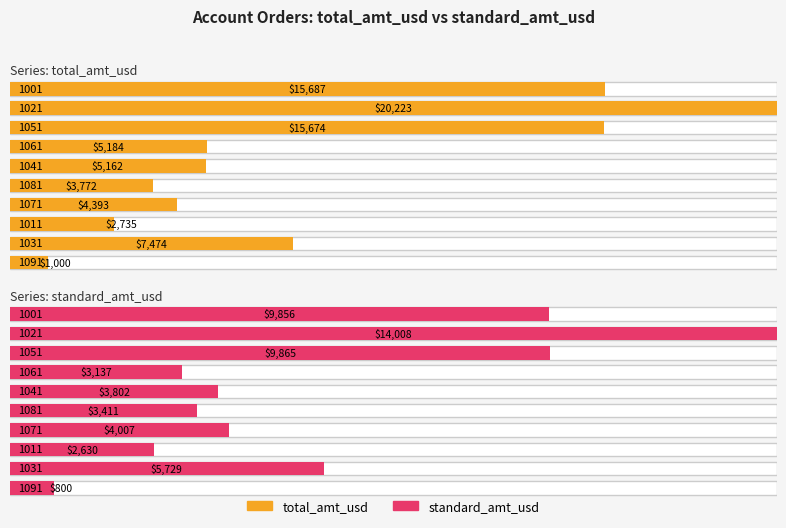

Between 4 and 8, which series saw the biggest shift?

total_amt_usd